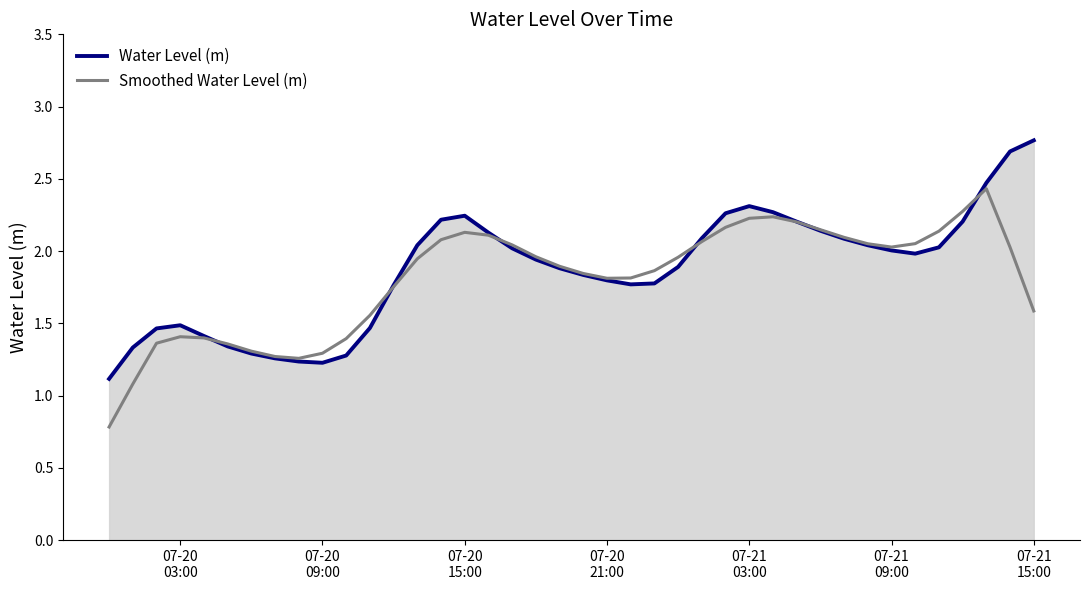

What is the minimum value shown in the chart?

0.8